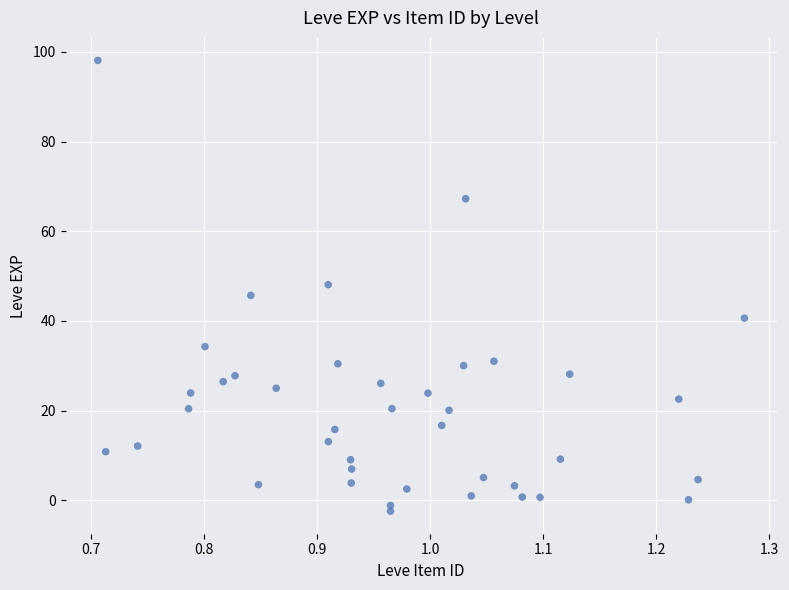

What is the range of Y values (max minus min)?

100.5